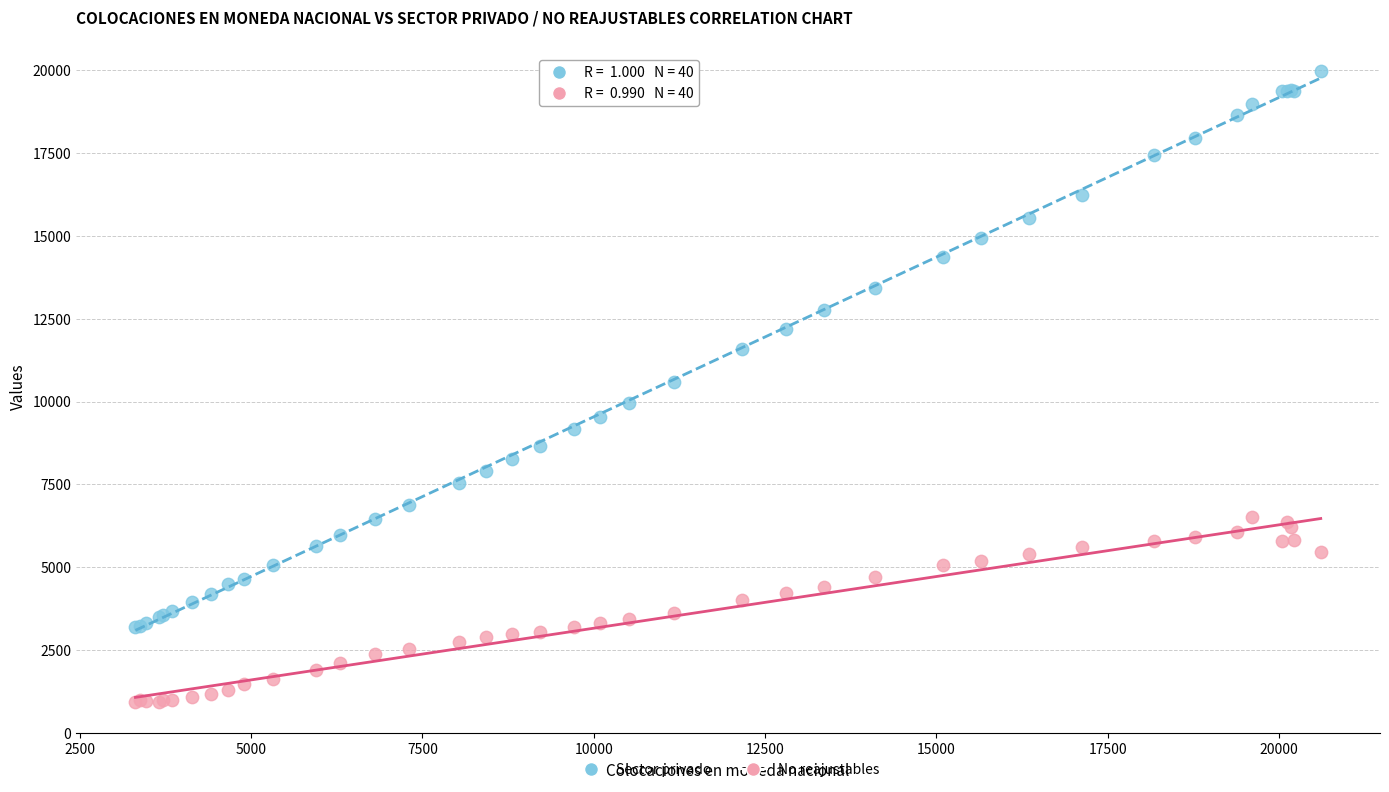

Which series has the largest Y range (max minus min)?

Sector privado